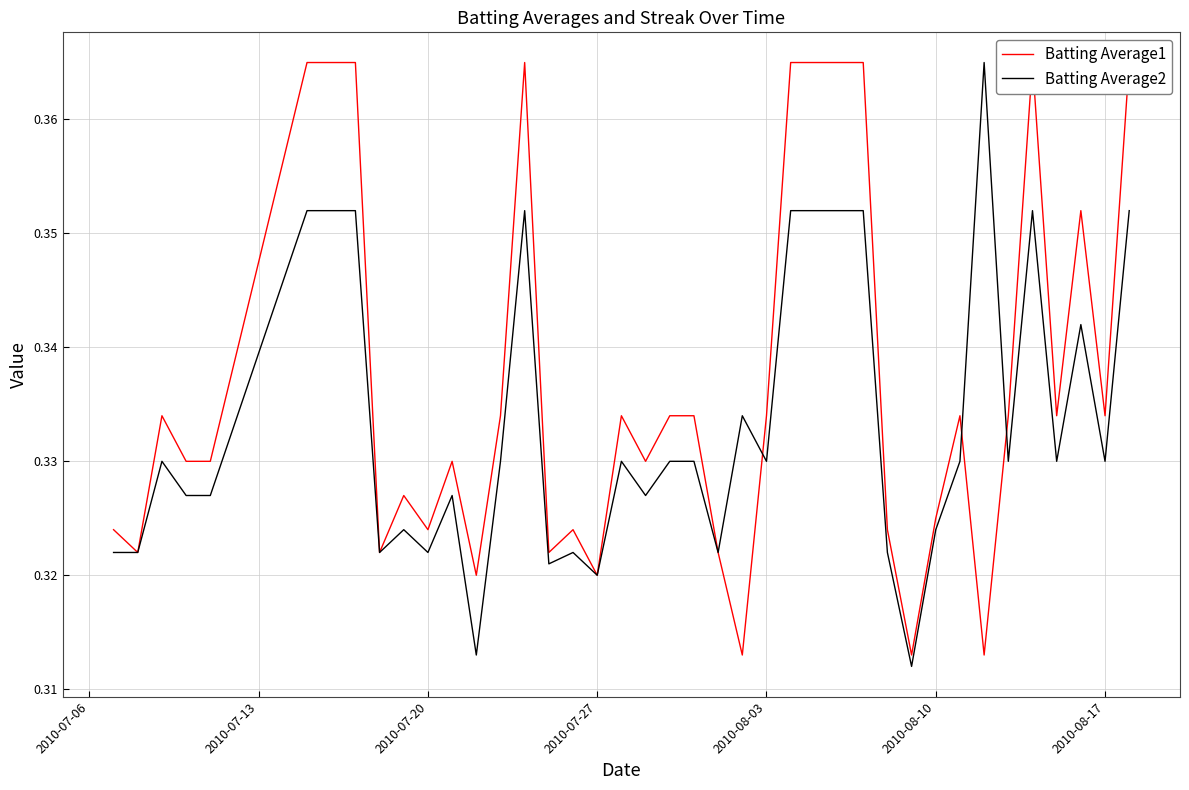

How many interior local valleys does the Batting Average1 series have?

12